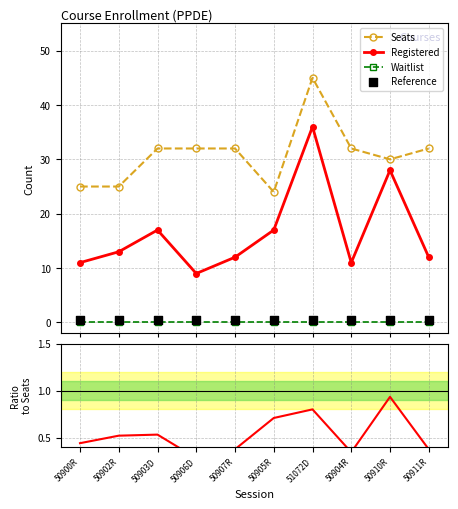

At how many categories does at least one series exceed 15?

10